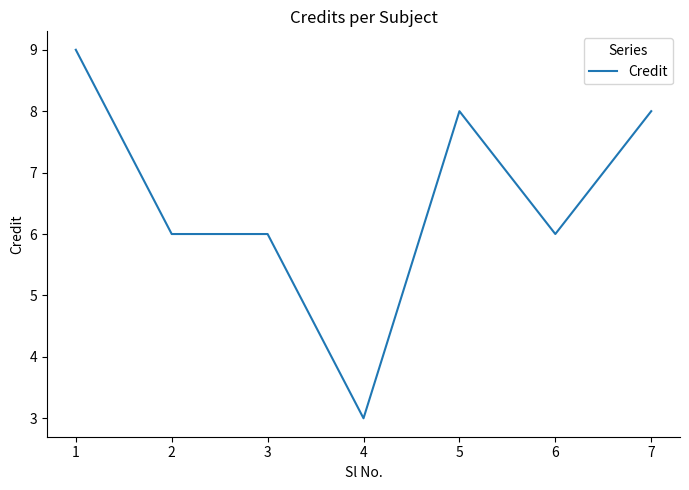

True or false: the data shows 4 at 7.

False